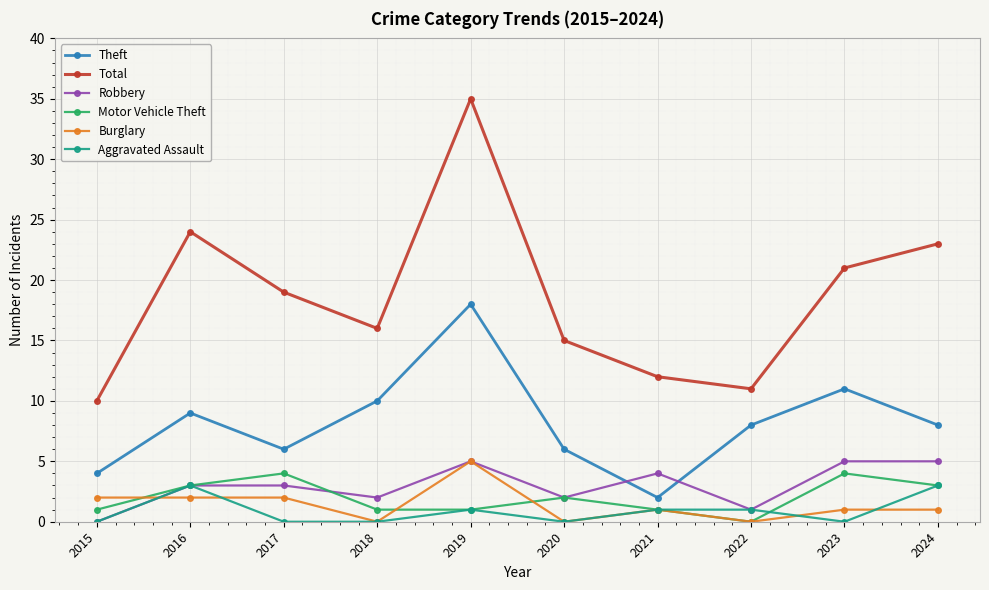

What is the total value across all series at 2016?

44